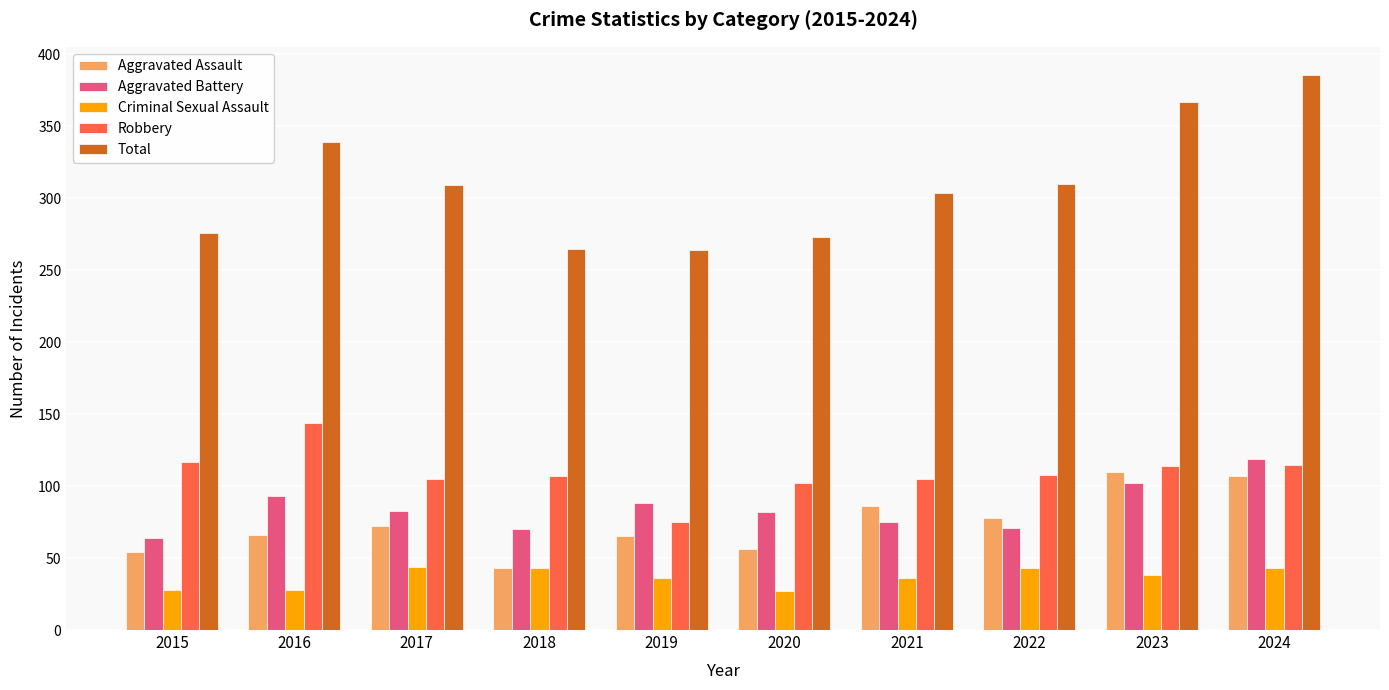

Which category has the highest value in the Robbery series?

2016